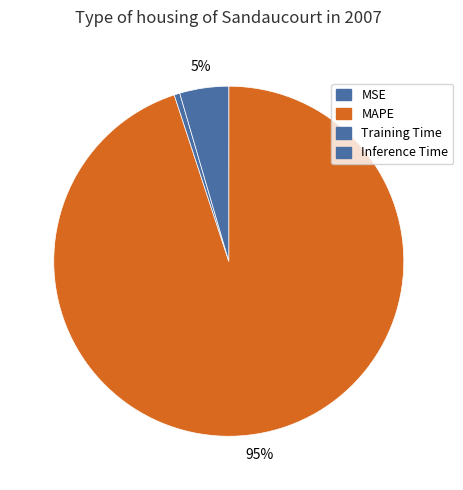

Does any single category account for the majority?

Yes